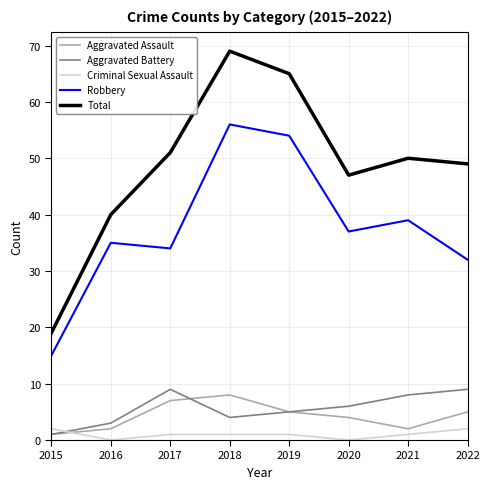

What is the sum of the Robbery values at 2019 and 2018?

110